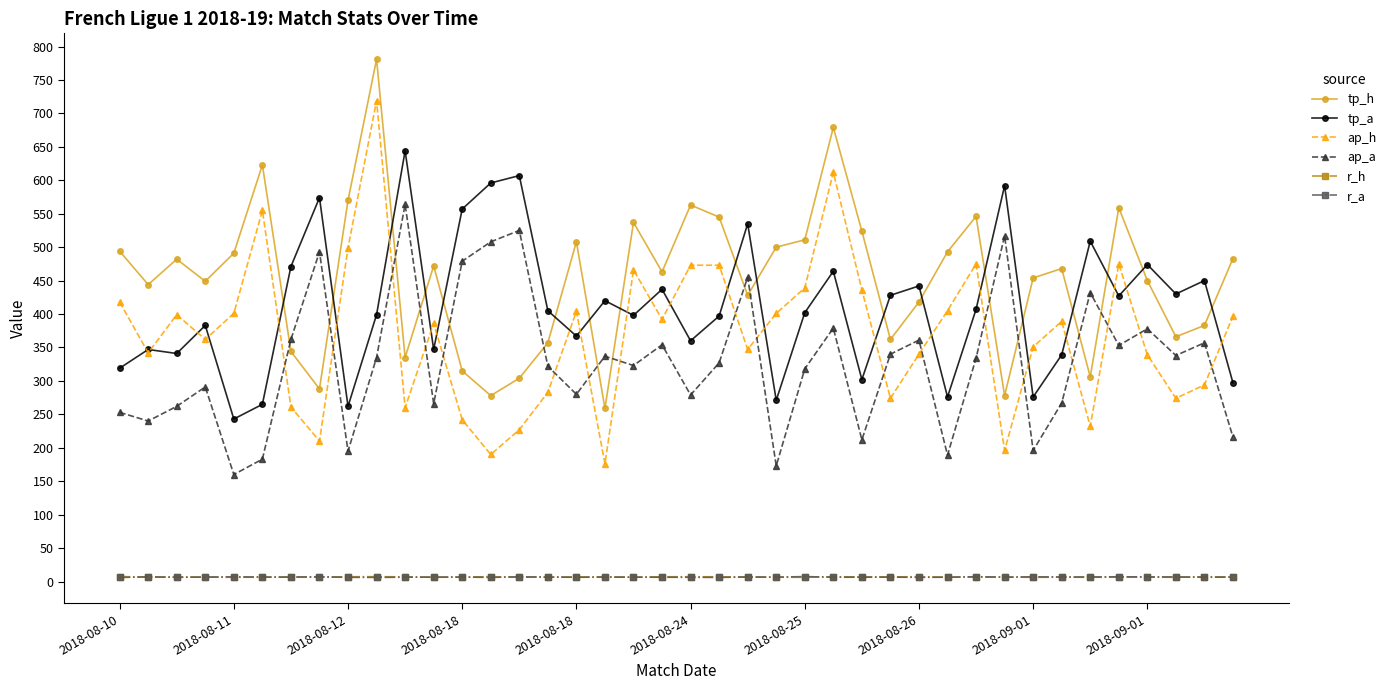

True or false: r_a and ap_h cross at least once.

False